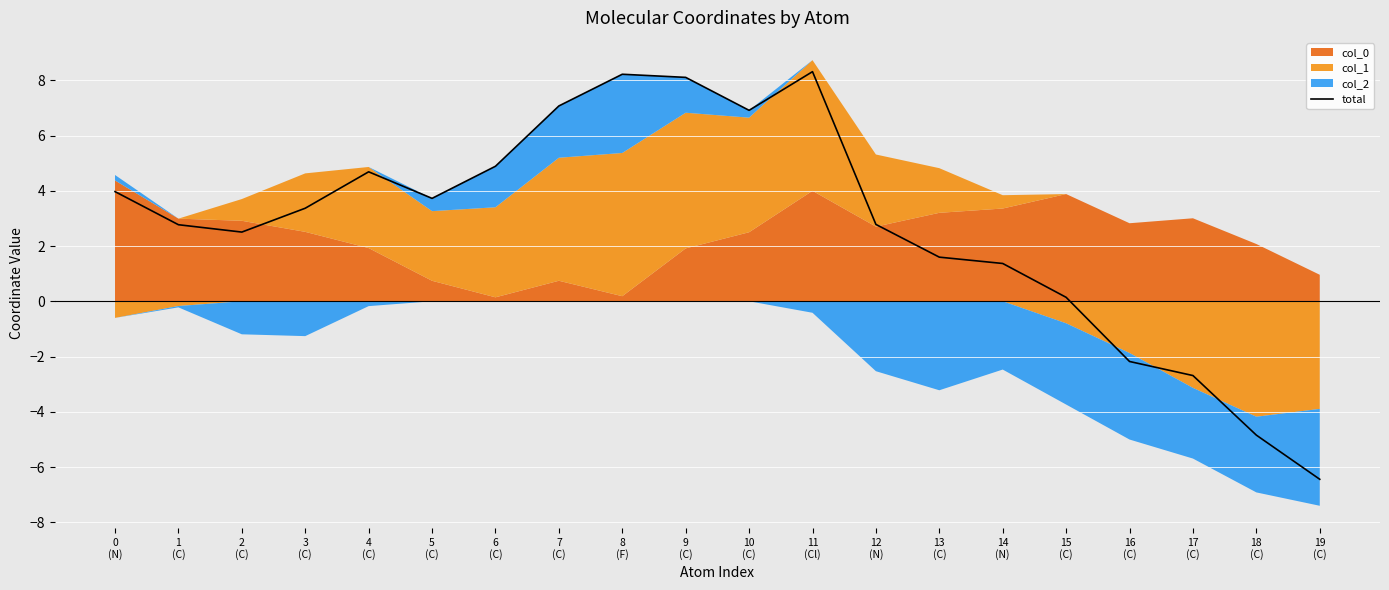

List the labels in order of value, smallest first.

19
(C), 18
(C), 17
(C), 16
(C), 15
(C), 14
(N), 13
(C), 2
(C), 1
(C), 12
(N), 3
(C), 5
(C), 0
(N), 4
(C), 6
(C), 10
(C), 7
(C), 9
(C), 8
(F), 11
(Cl)